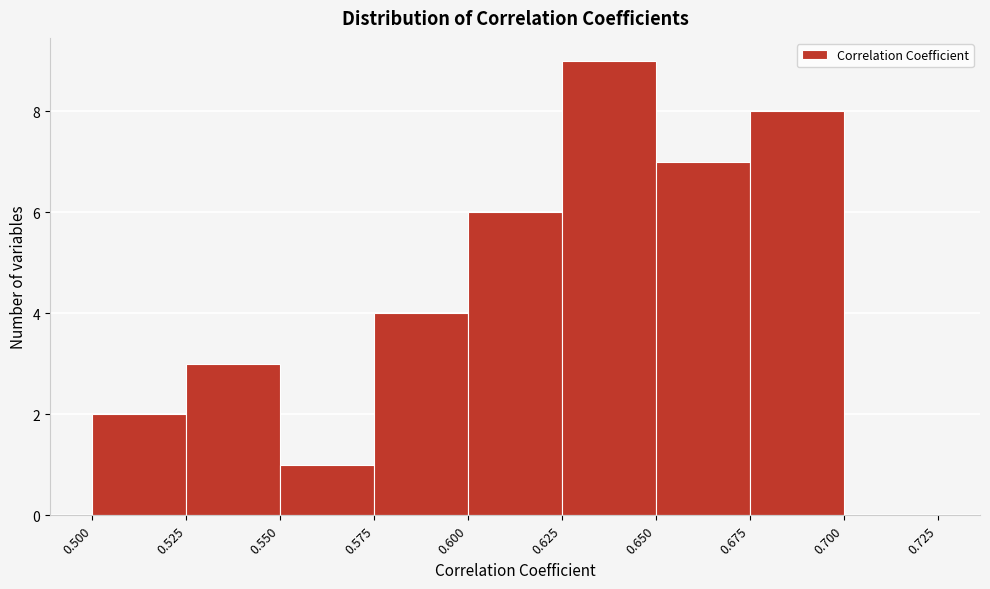

Which range on the x-axis has the tallest bar?

0.625 to 0.650